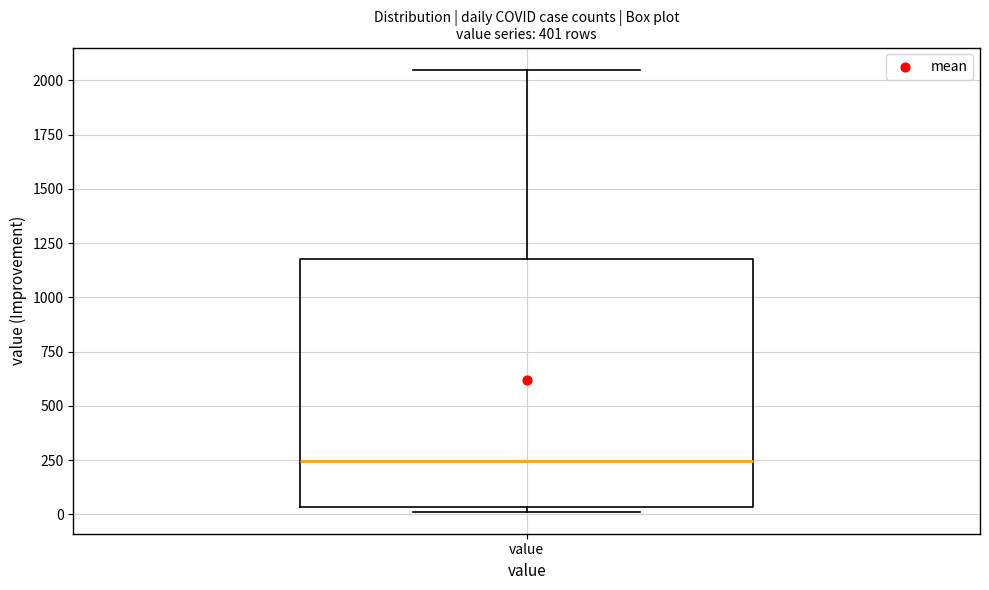

Transcribe this box plot: give where the median line is, the range the box spans, and where the two whiskers end, as read against the y-axis. The values are not printed on the chart, so give them approximately, as read against the axis.

median 250, box 50 to 1200, whiskers 0 to 2050